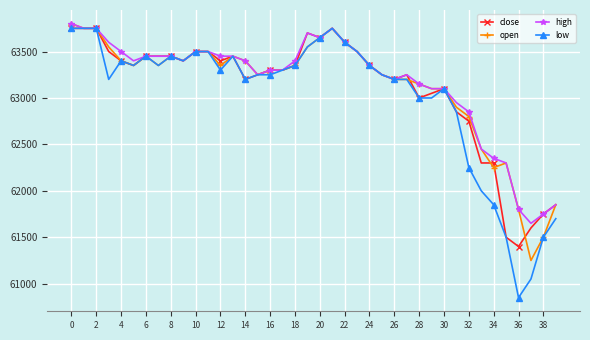

What is the maximum value shown in the chart?

63800